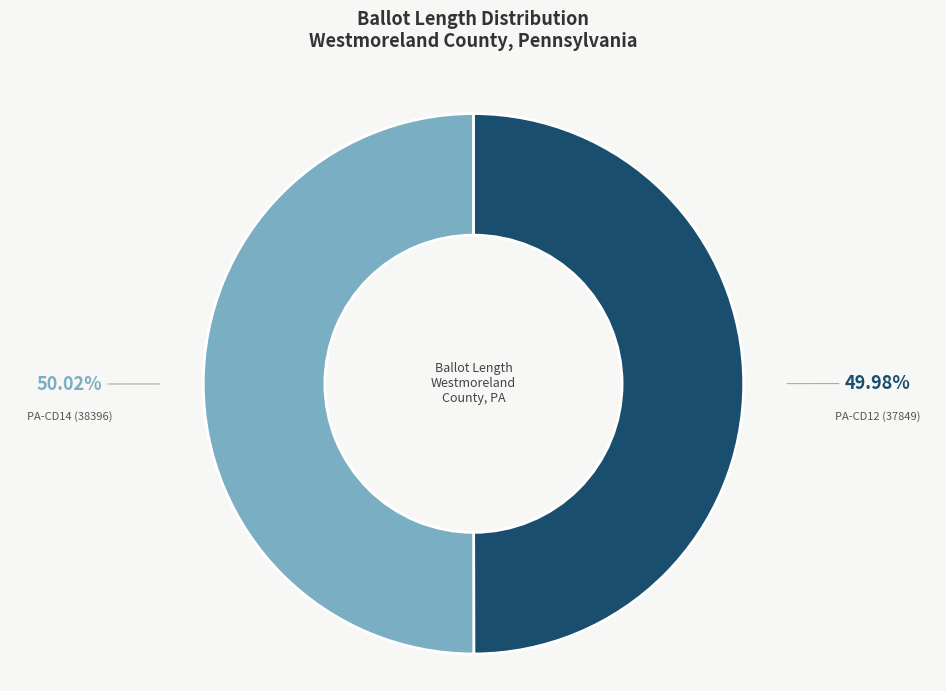

What portion of the pie excludes PA-CD12 (37849)?

50.0%